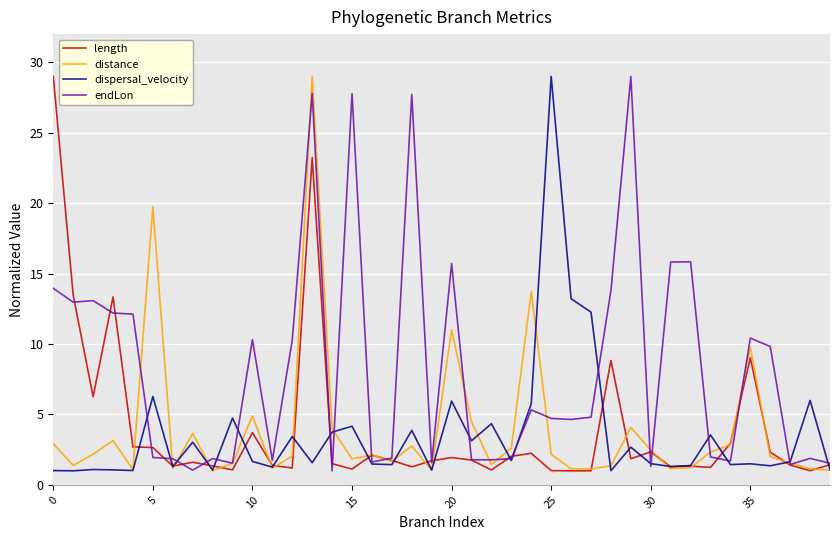

What is the smallest value displayed?

1.0